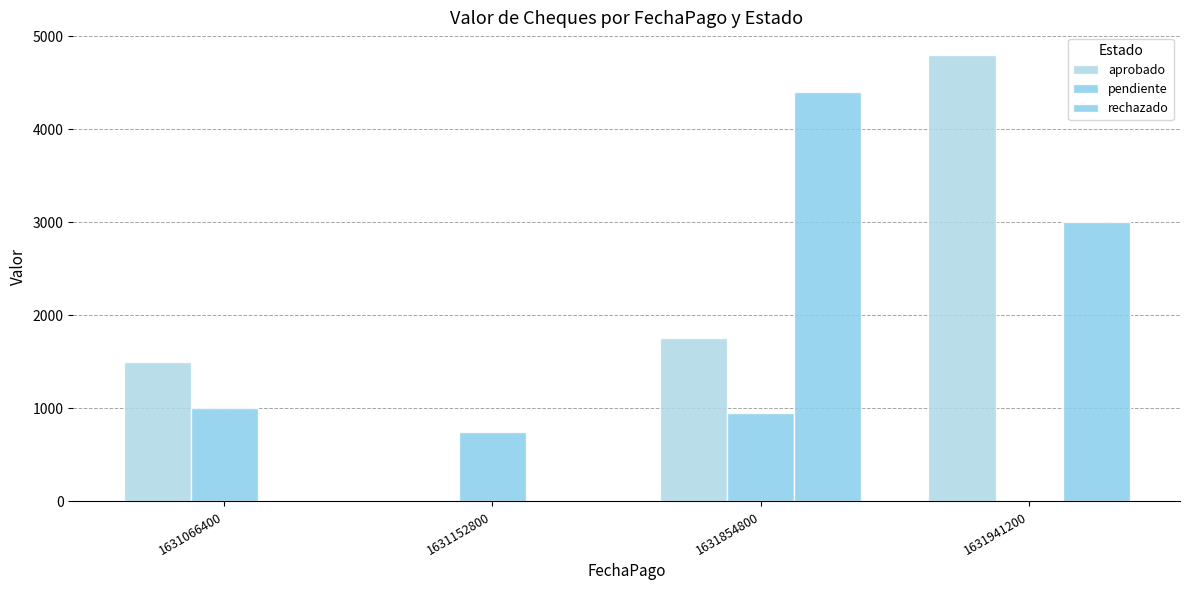

The aprobado series shows 2508.9 at 1631152800. True or false?

False